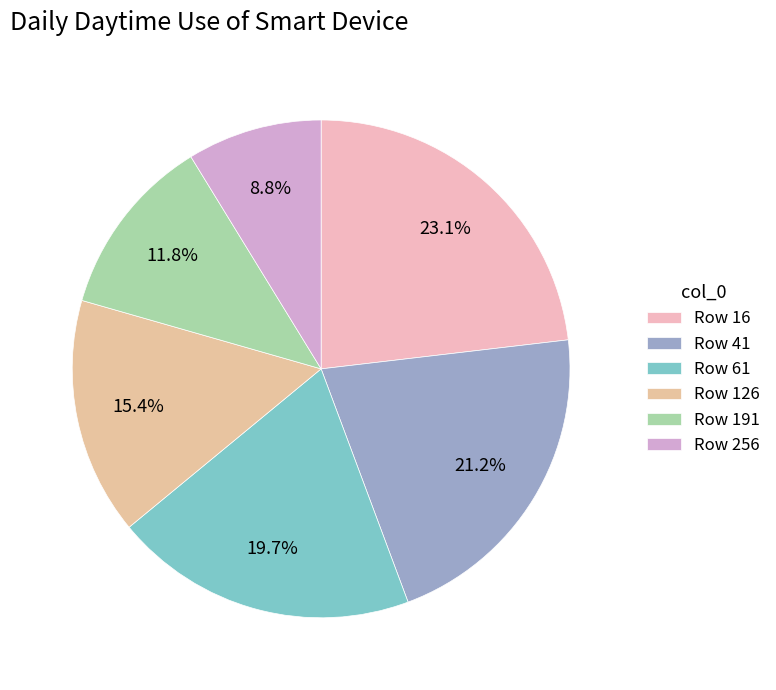

How many segments does this pie chart have?

6